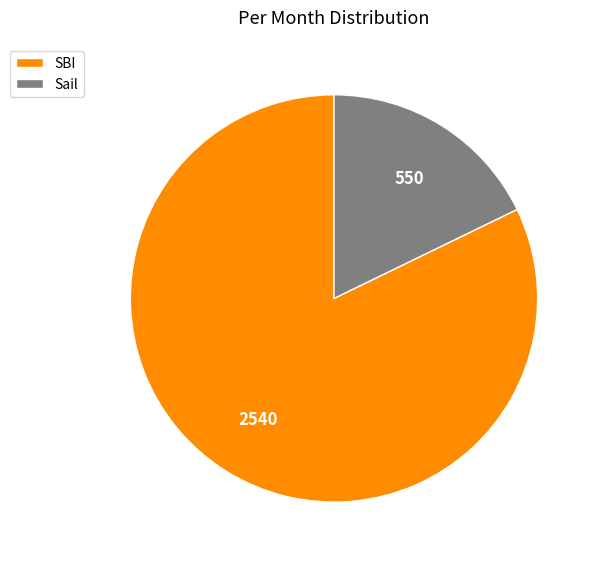

True or false: SBI accounts for 97% of the total.

False